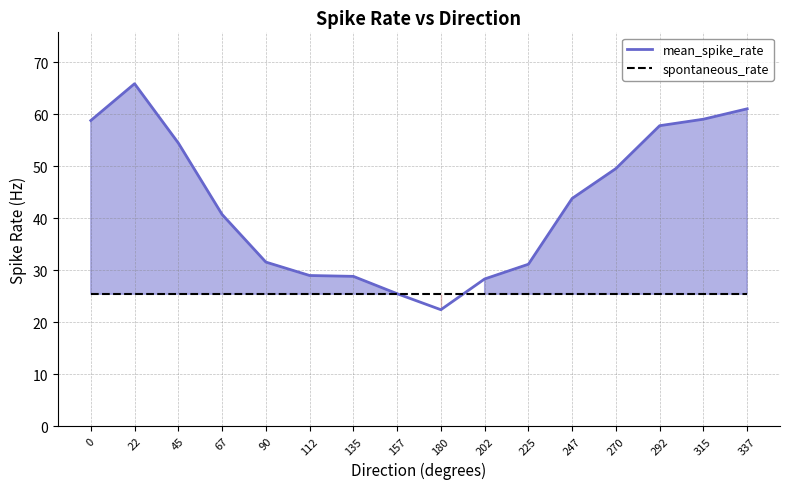

What is the sum of all mean_spike_rate values?

688.2